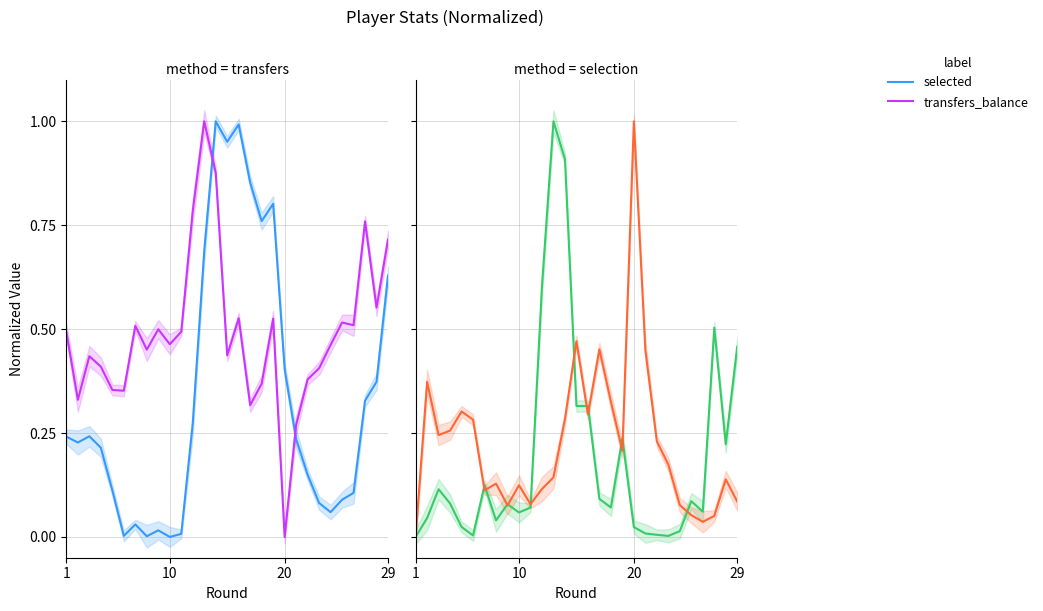

Does the chart display data point markers on the line(s)?

No